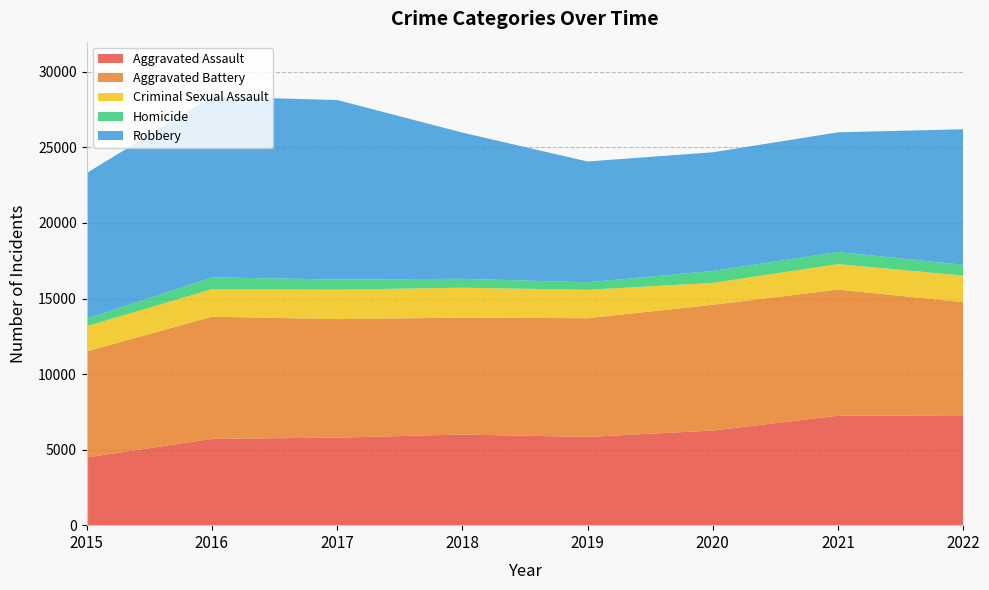

Reading left to right, transcribe all the data shown in this chart.

Aggravated Assault: 2015=4480	2016=5712	2017=5793	2018=6001	2019=5841	2020=6263	2021=7243	2022=7273
Aggravated Battery: 2015=7018	2016=8085	2017=7845	2018=7734	2019=7857	2020=8319	2021=8348	2022=7487
Criminal Sexual Assault: 2015=1670	2016=1819	2017=1950	2018=1982	2019=1880	2020=1454	2021=1687	2022=1759
Homicide: 2015=496	2016=786	2017=672	2018=589	2019=498	2020=787	2021=804	2022=714
Robbery: 2015=9638	2016=11960	2017=11880	2018=9679	2019=7994	2020=7855	2021=7918	2022=8970